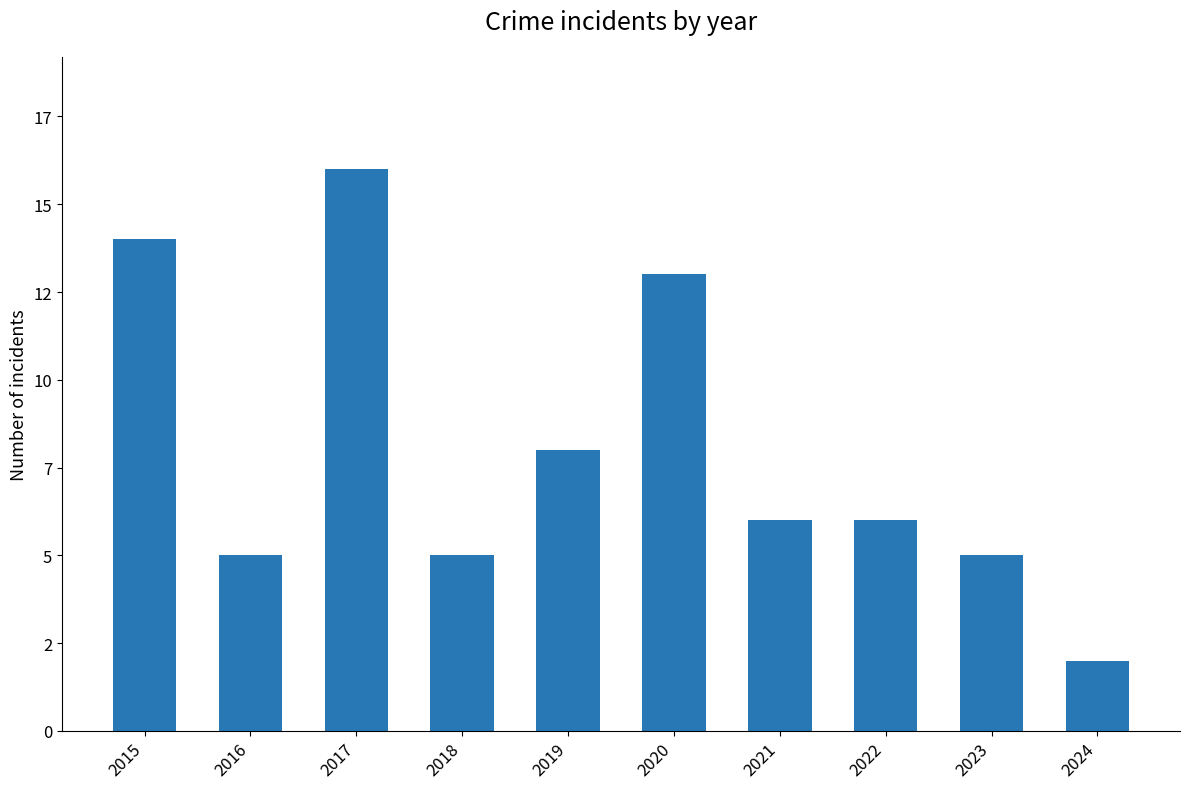

Does the chart contain any negative values?

No